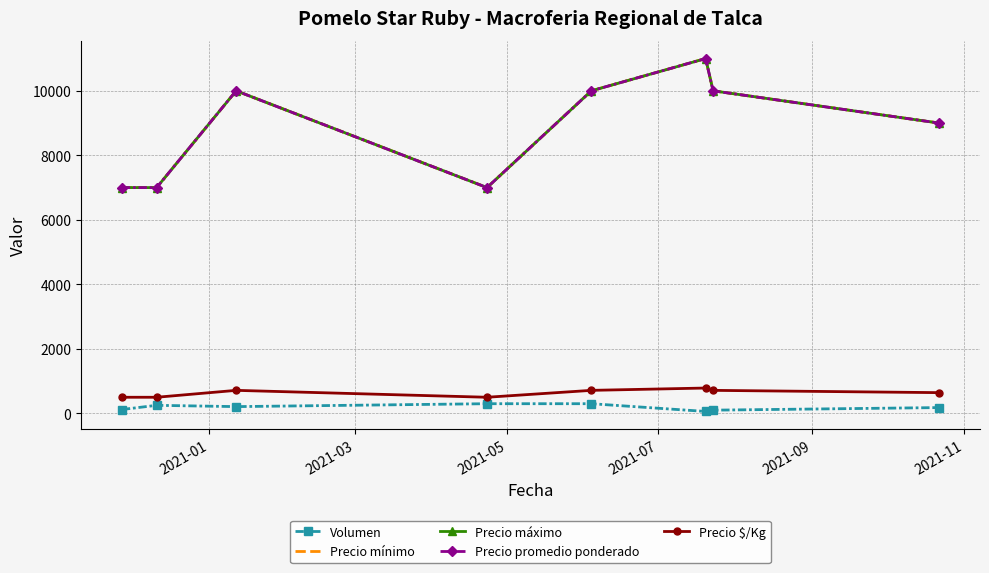

True or false: Precio máximo and Volumen intersect in this chart.

False